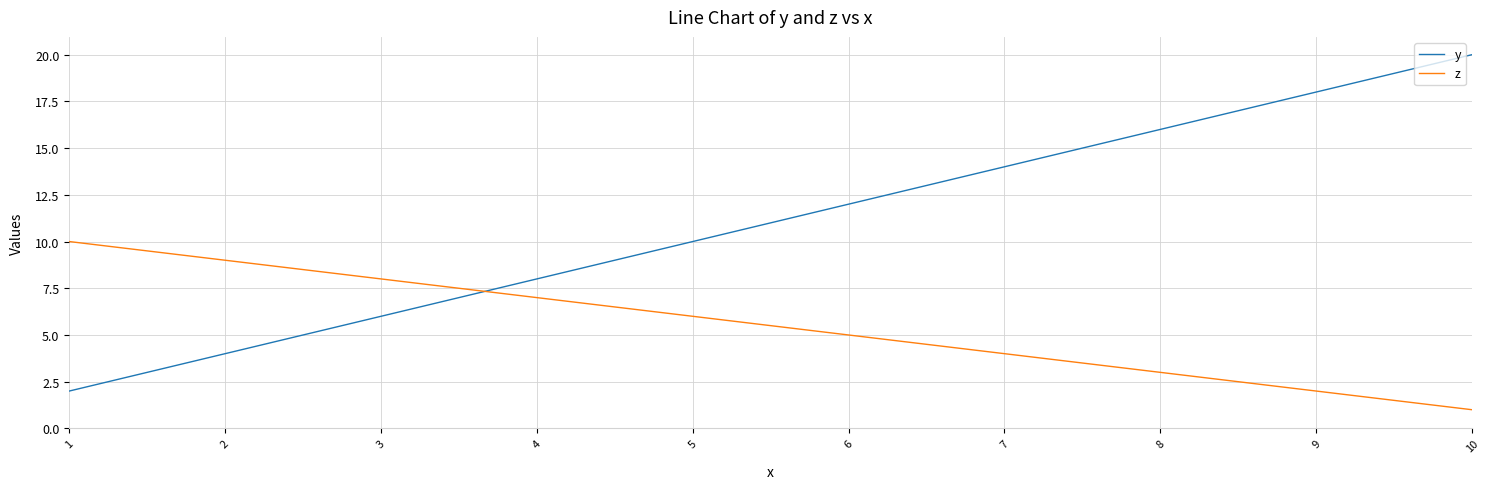

Between 2 and 8, which series saw the biggest shift?

y